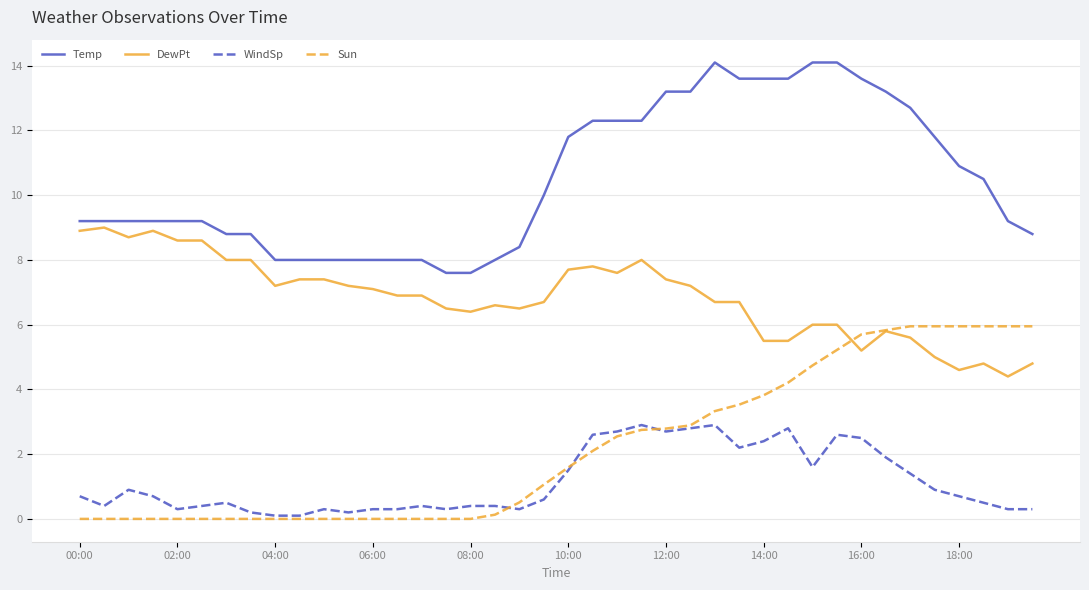

Which series has the largest total across all categories?

Temp